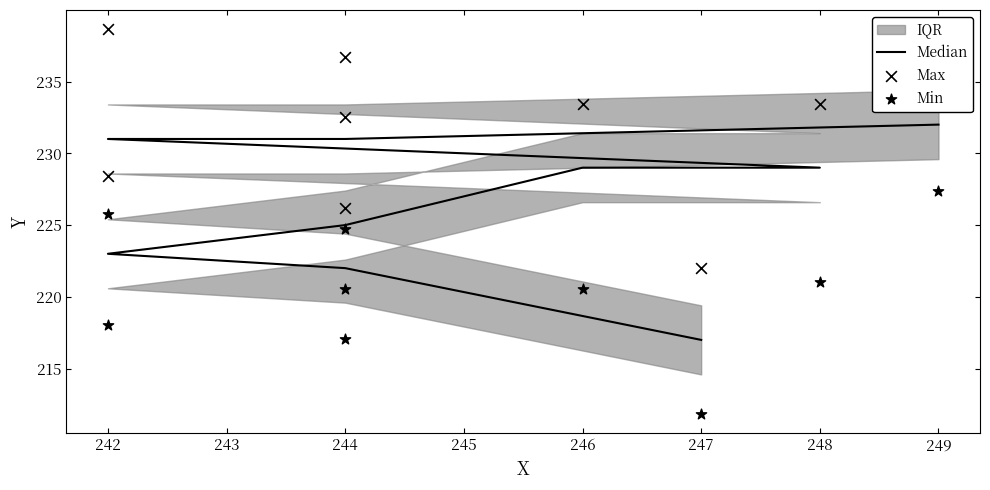

Which series reaches the maximum Y coordinate?

Max